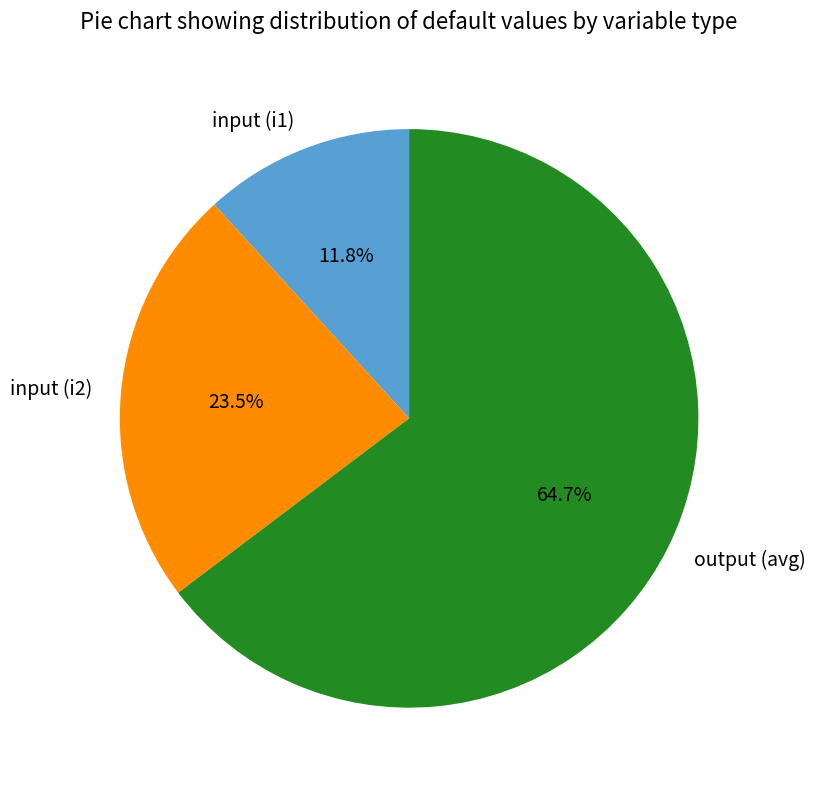

Does output (avg) represent more than half of the total?

Yes